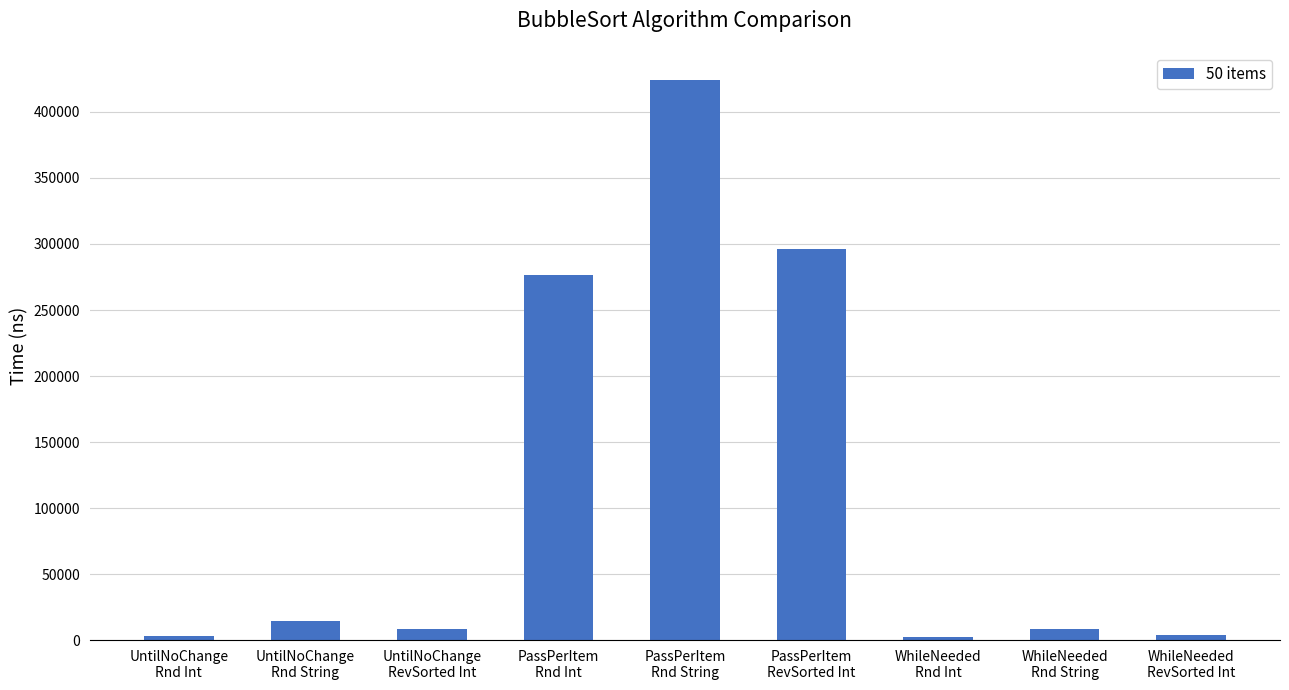

What value does the data have at WhileNeeded
Rnd Int?

2622